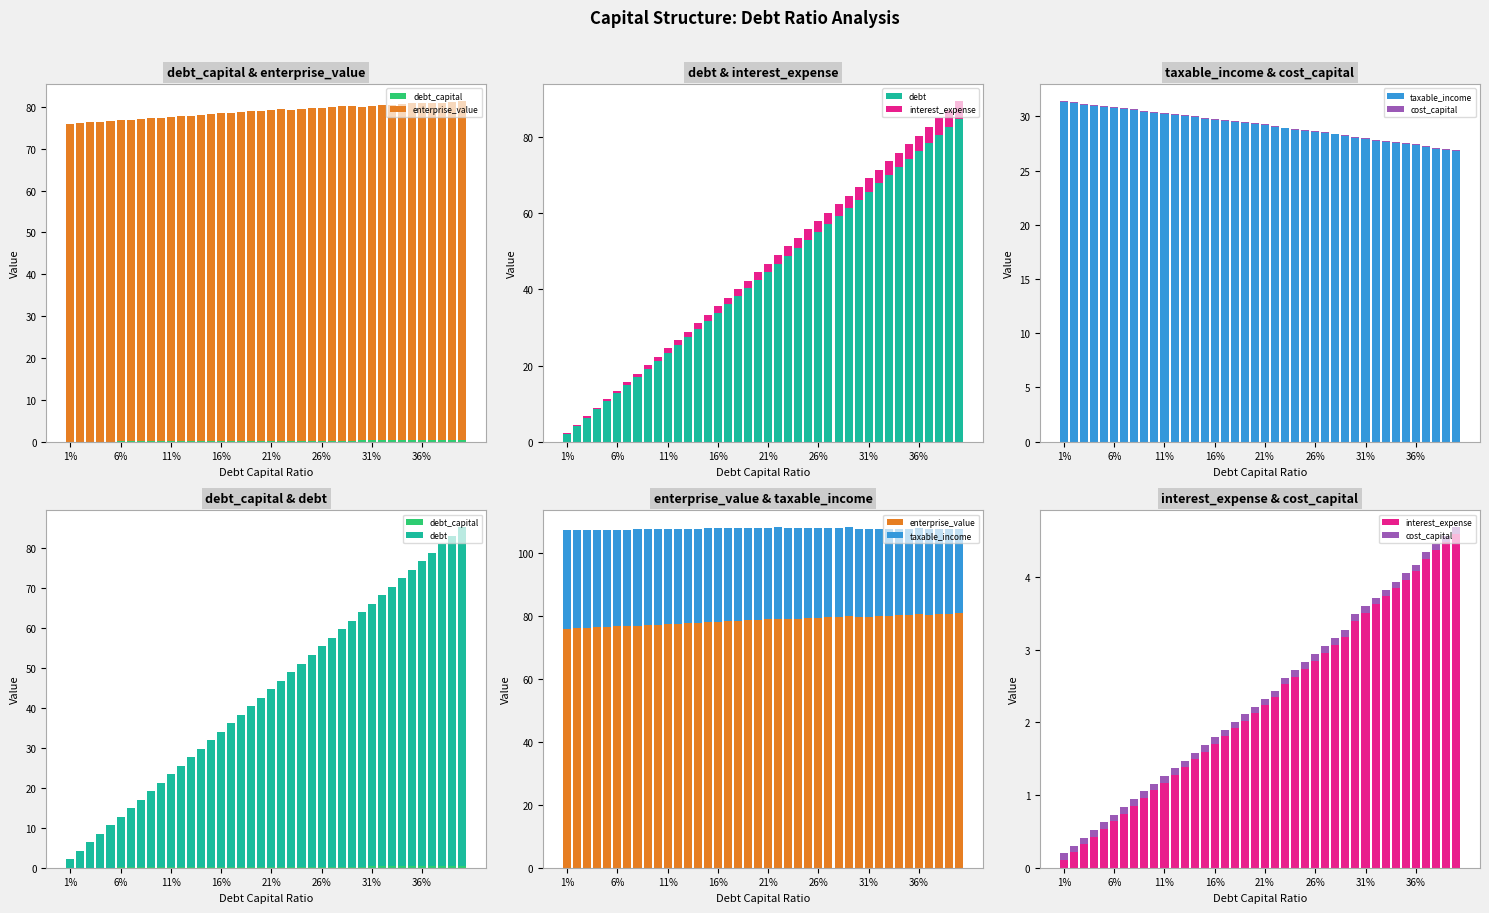

What position from the left is 16%?

4